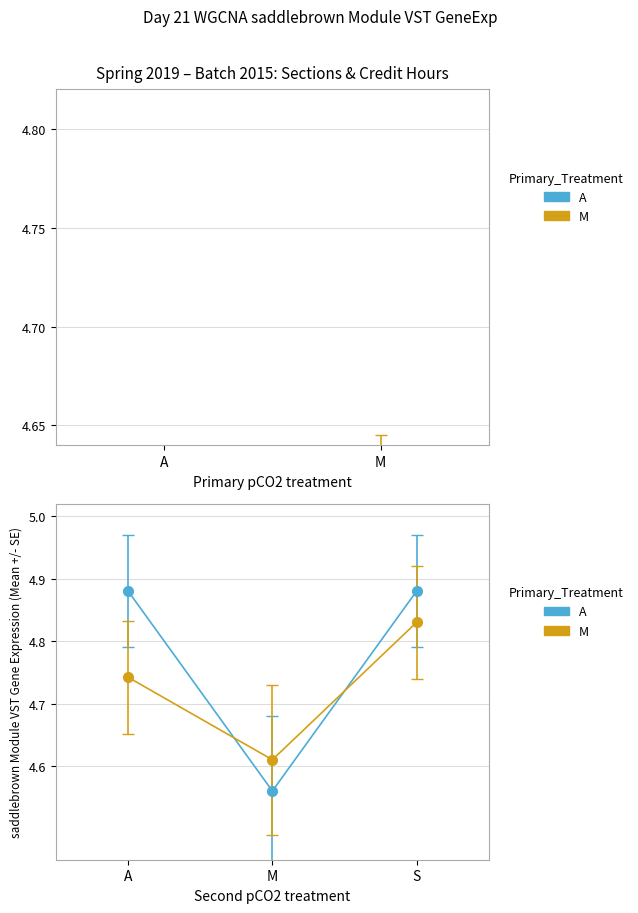

Which series changed the most between M and S?

A